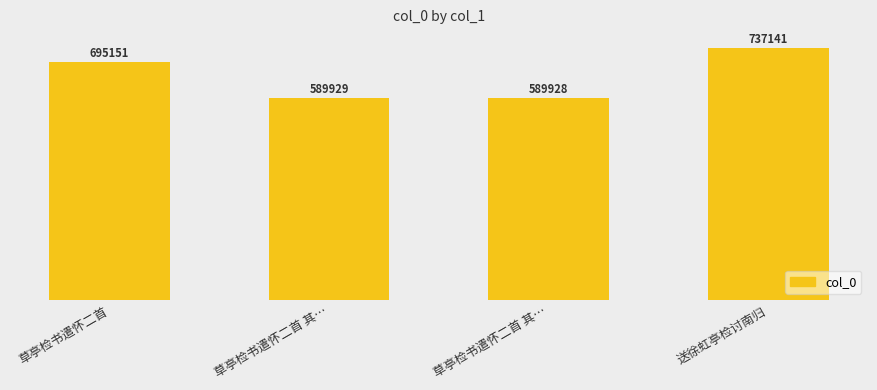

List the labels in order of value, largest first.

送徐虹亭检讨南归, 草亭检书遣怀二首, 草亭检书遣怀二首 其…, 草亭检书遣怀二首 其…